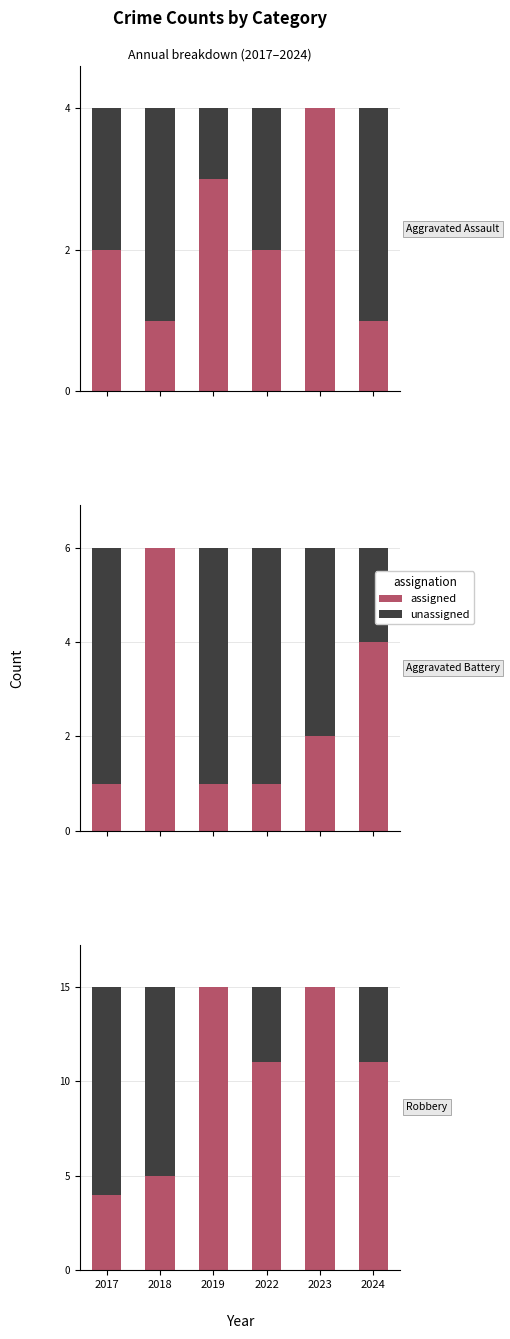

What is the minimum value shown in the chart?

4